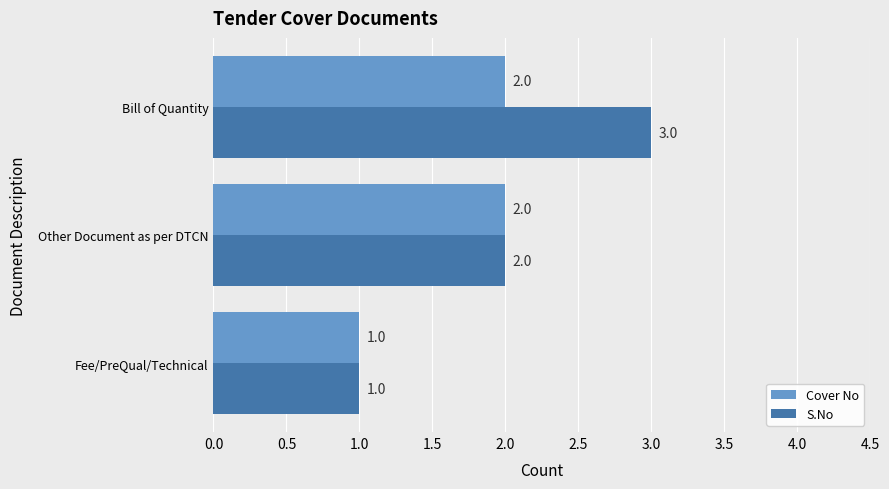

Which category has the highest value in the S.No series?

Bill of Quantity